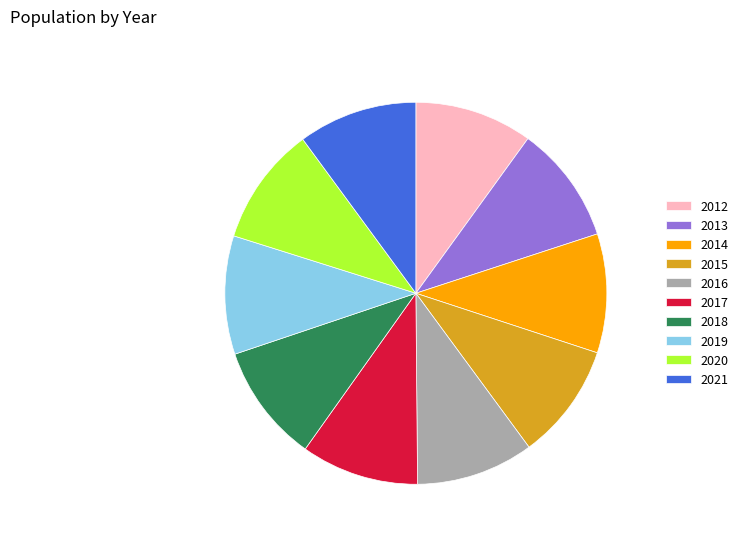

How many segments does this pie chart have?

10